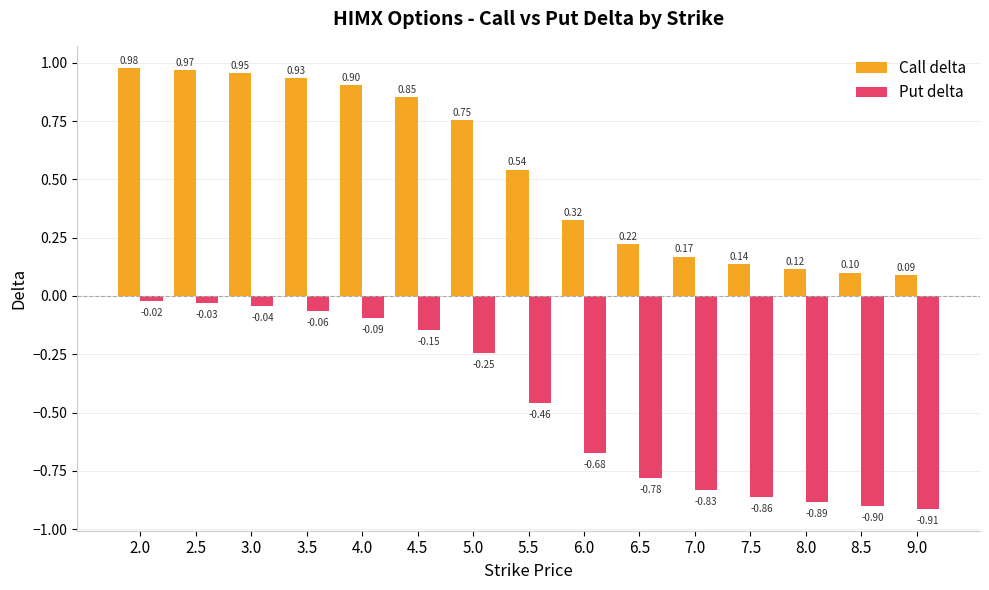

How many bars are there in each group?

2